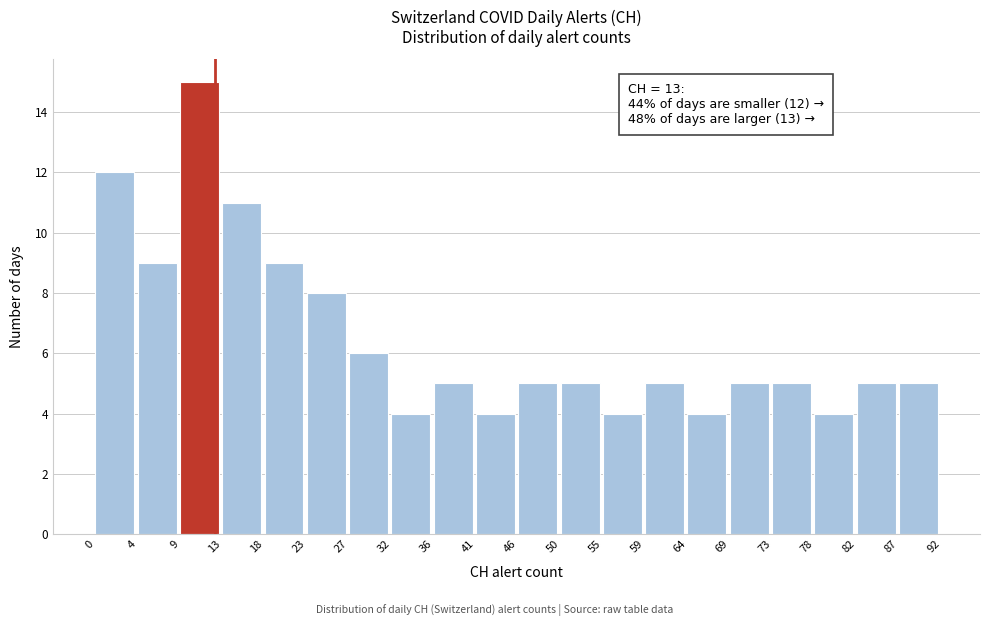

Which range on the x-axis has the tallest bar?

9 to 13